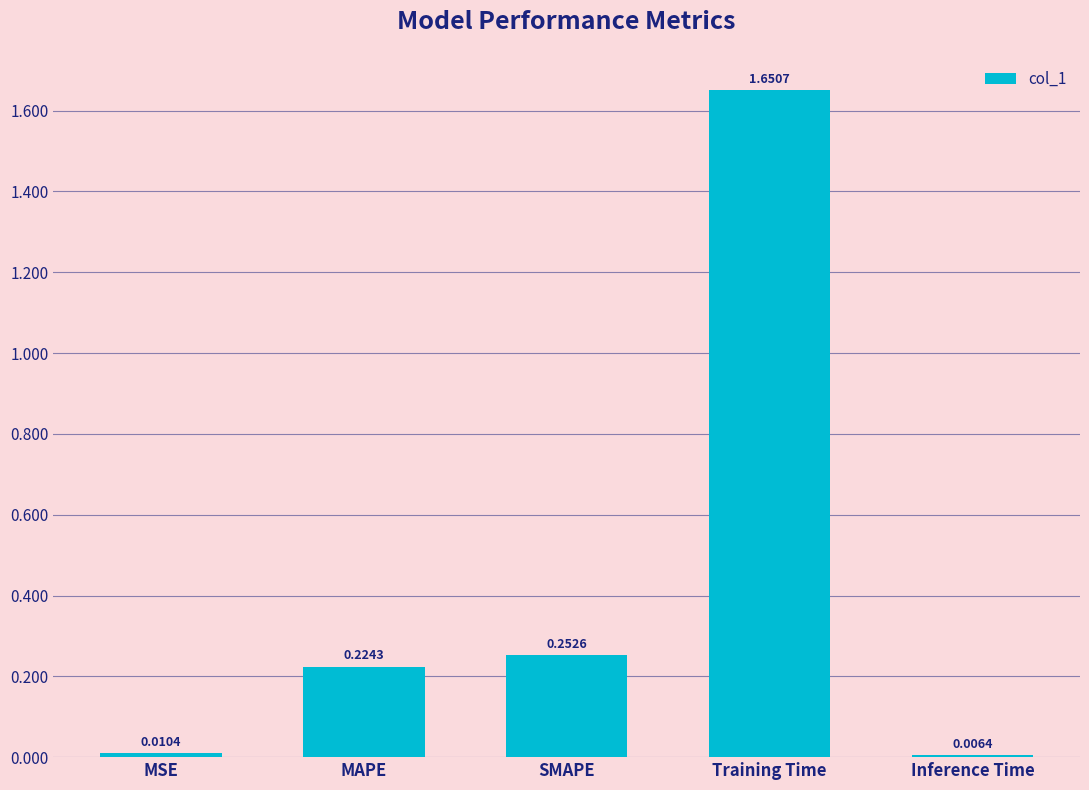

What is the label of the 3rd bar from the left?

SMAPE